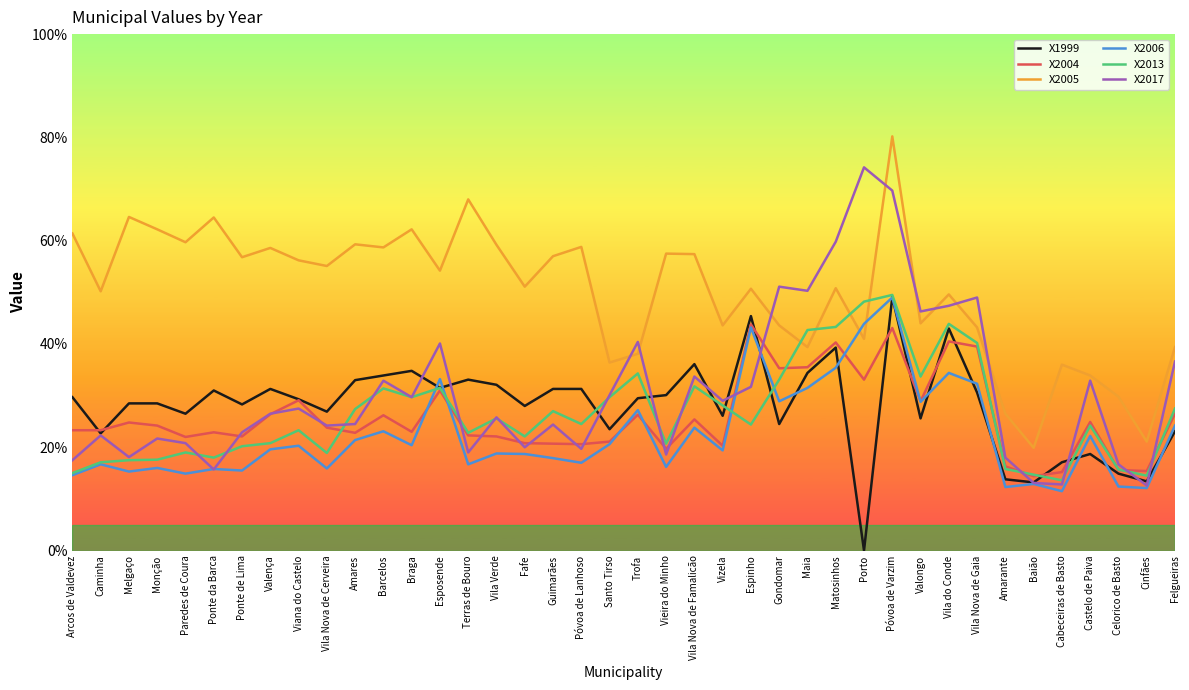

What is the difference between the maximum and minimum values in the X2013 series?

35.9